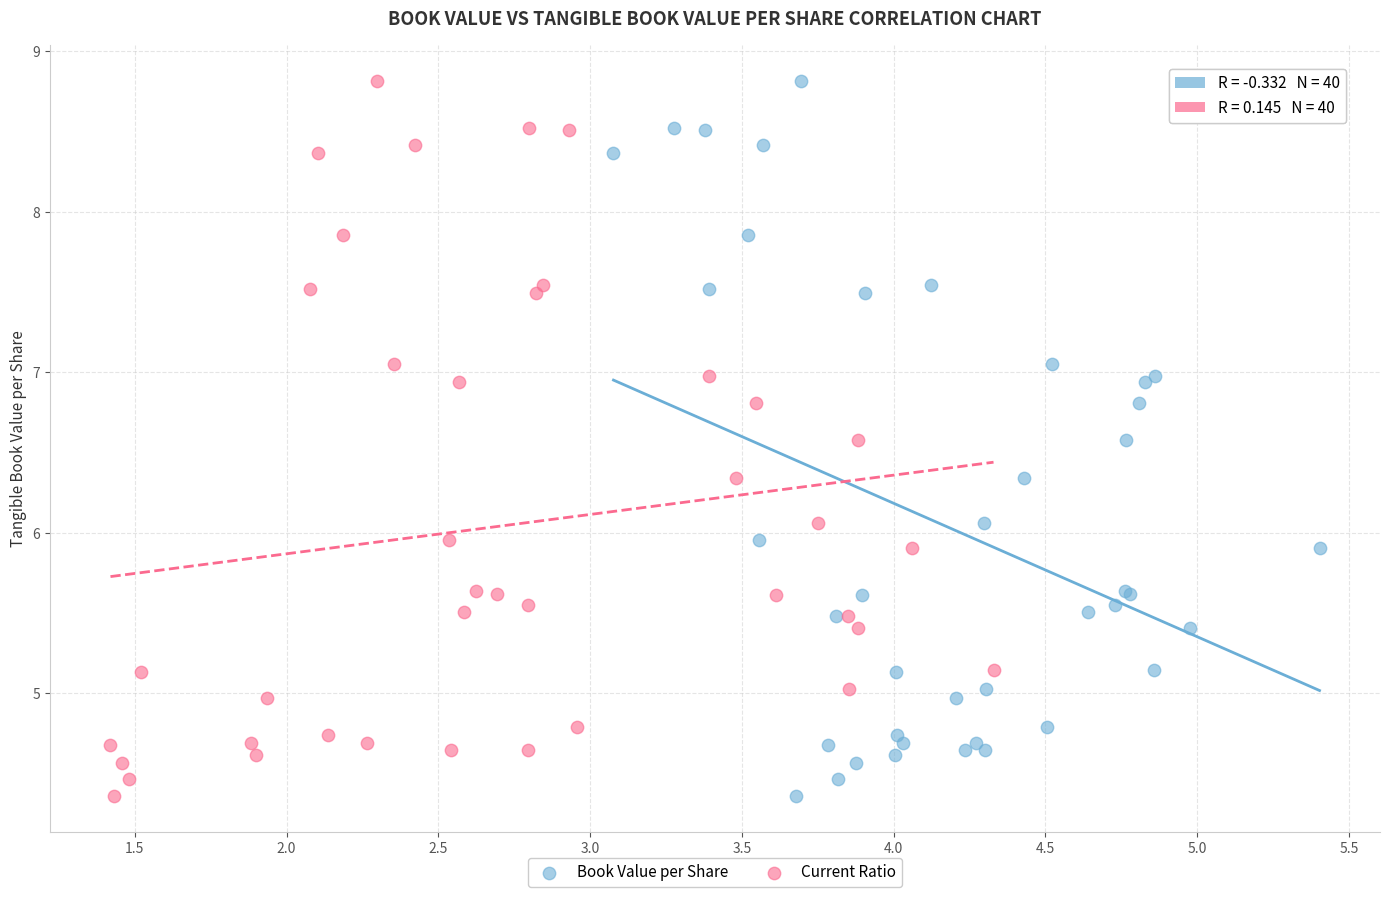

What are all the series names shown in the legend?

Book Value per Share, Current Ratio